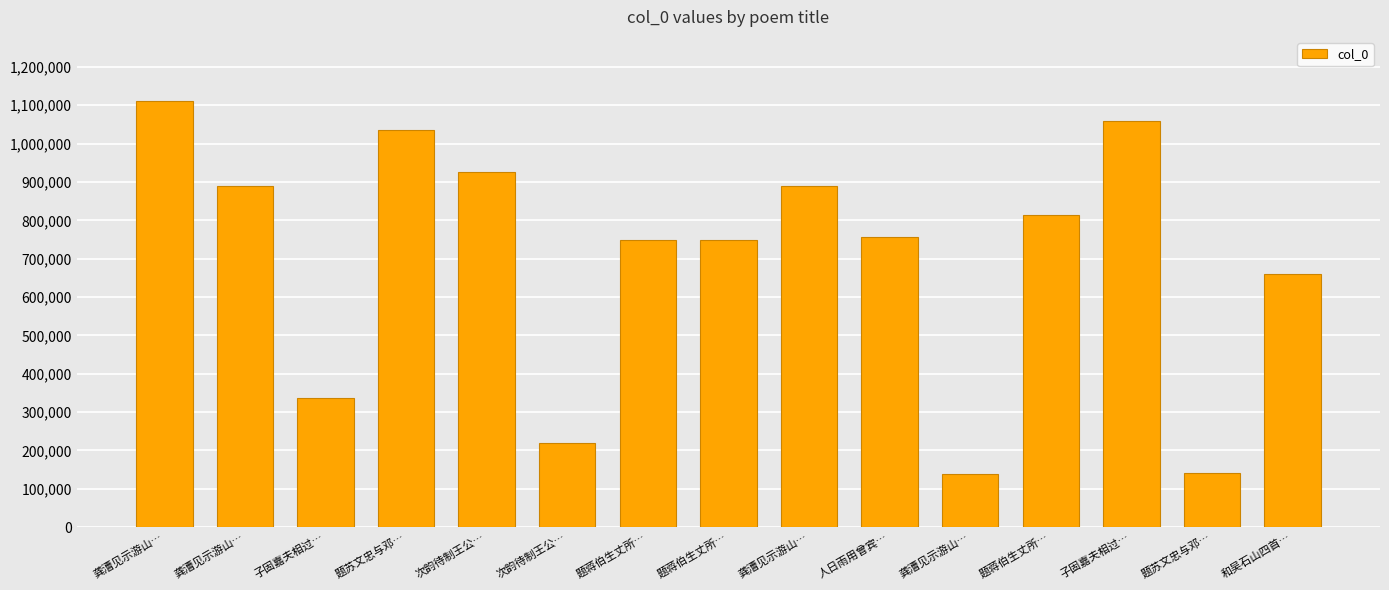

Reading left to right, extract all data points from this chart.

龚漕见示游山…=1111682	龚漕见示游山…=889413	子固嘉夫相过…=335699	题苏文忠与邓…=1034588	次韵待制王公…=925379	次韵待制王公…=219736	题蒋伯生丈所…=749603	题蒋伯生丈所…=749604	龚漕见示游山…=889412	人日雨用曾宾…=756808	龚漕见示游山…=138497	题蒋伯生丈所…=812974	子固嘉夫相过…=1060125	题苏文忠与邓…=139852	和吴石山四首…=660340